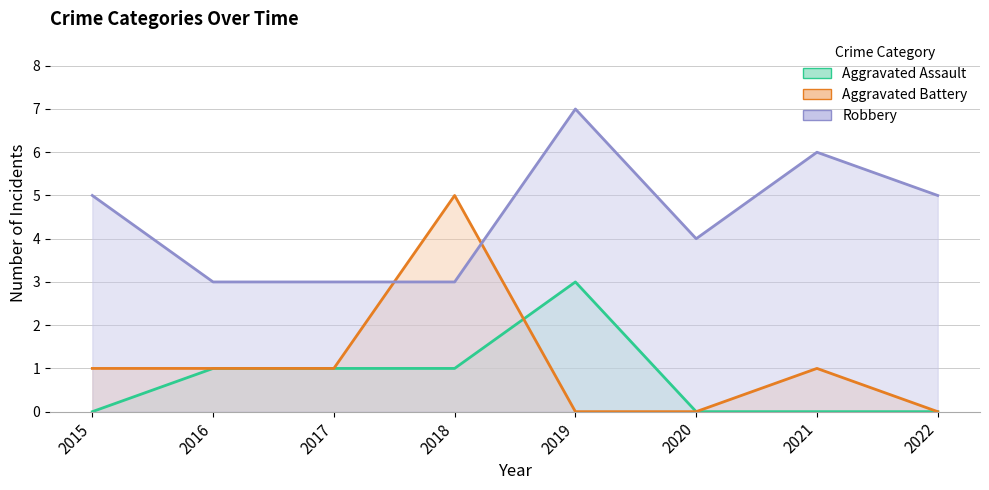

True or false: Aggravated Assault and Robbery intersect in this chart.

False